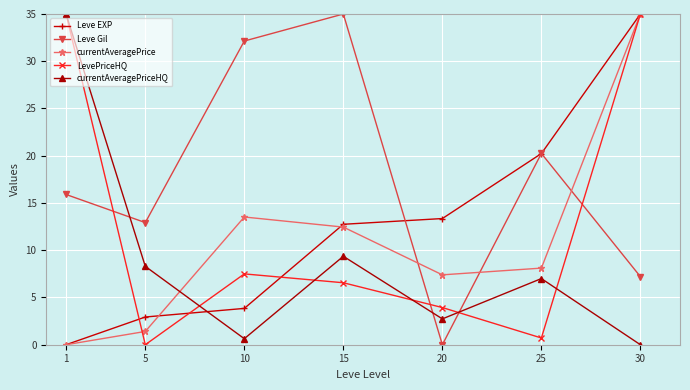

Which series changed the most between 20 and 30?

LevePriceHQ